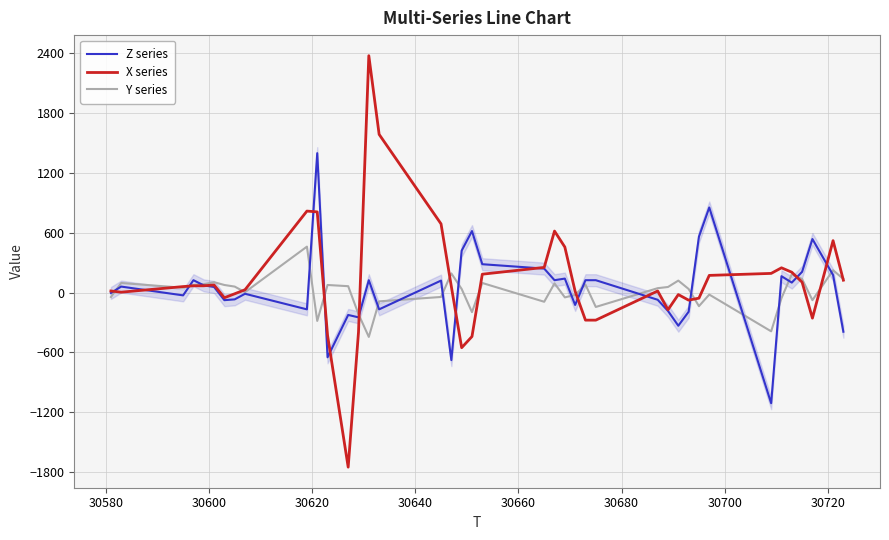

Rank the series by their maximum value, from lowest to highest.

Y series, Z series, X series